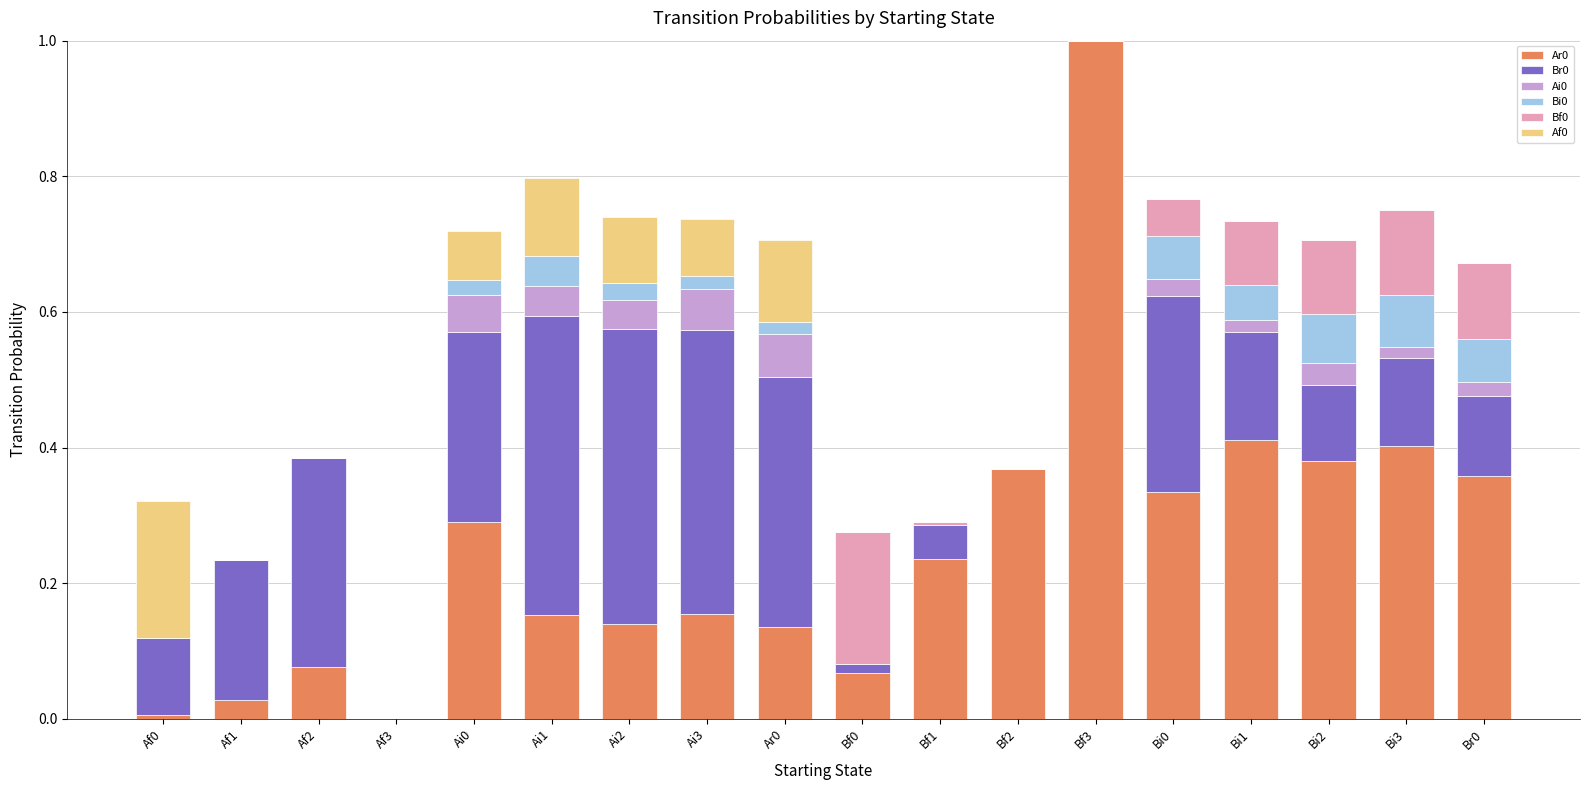

True or false: Ar0 has a value of 0.4 at Bi3.

True